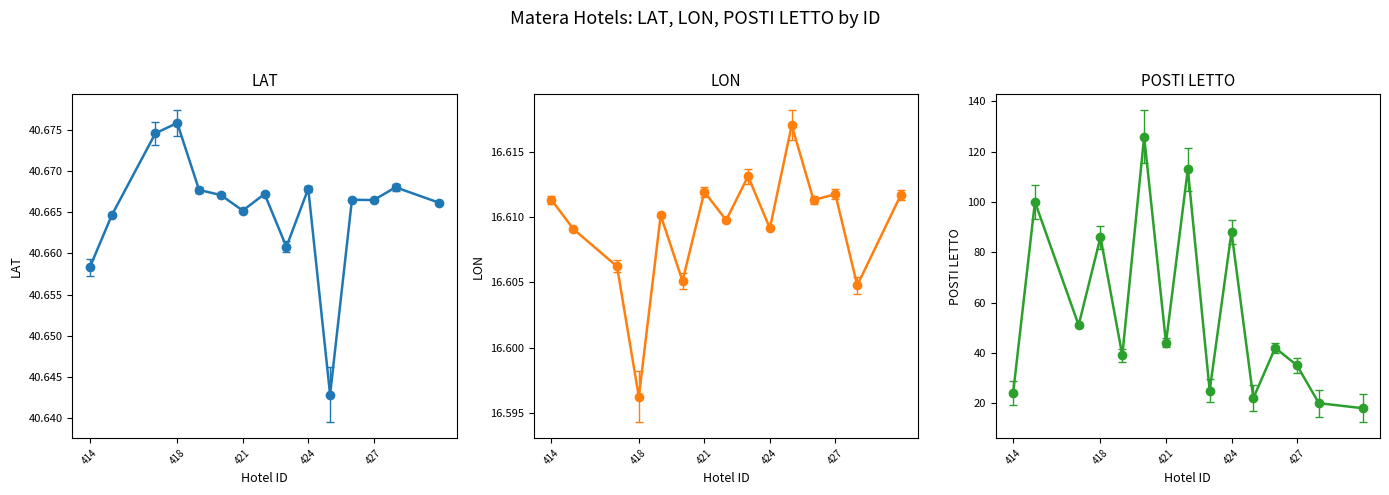

At how many categories does at least one series exceed 41?

8